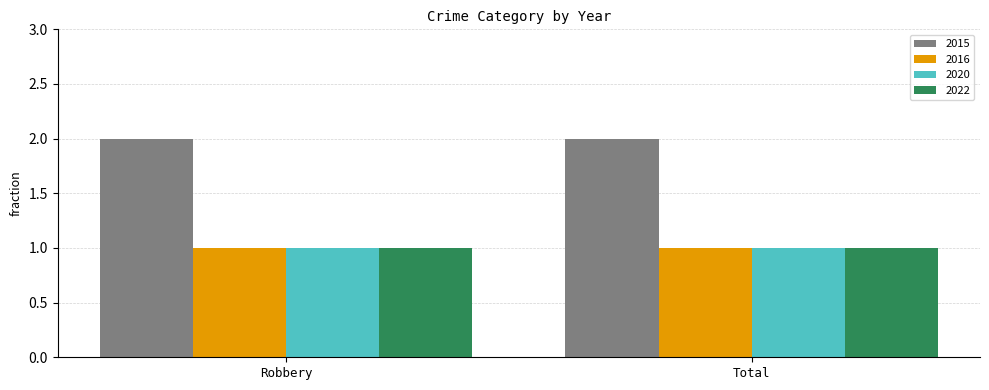

Reading right to left, what are all the values shown in this chart?

2015: Total=2	Robbery=2
2016: Total=1	Robbery=1
2020: Total=1	Robbery=1
2022: Total=1	Robbery=1